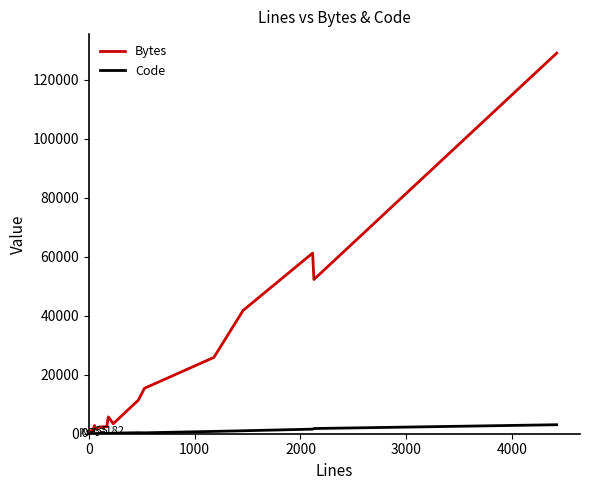

How many lines are shown in the chart?

2